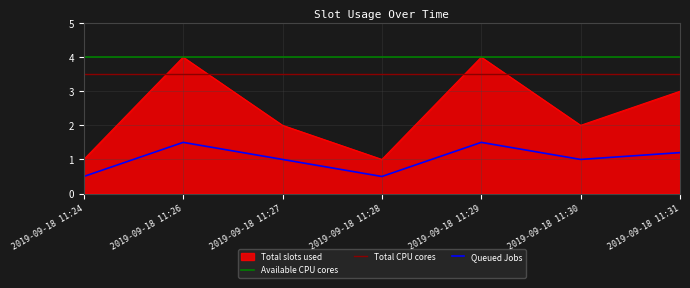

Reading left to right, what are all the values shown in this chart?

2019-09-18 11:24=1	2019-09-18 11:26=4	2019-09-18 11:27=2	2019-09-18 11:28=1	2019-09-18 11:29=4	2019-09-18 11:30=2	2019-09-18 11:31=3